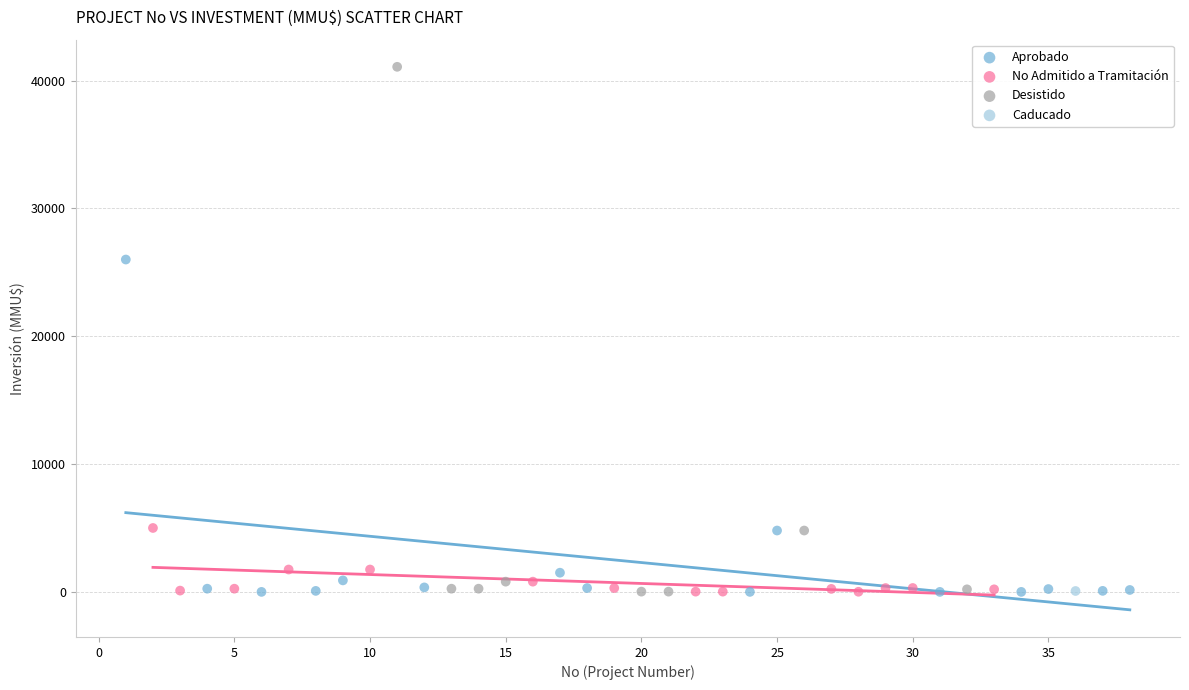

What are all the series names shown in the legend?

Aprobado, No Admitido a Tramitación, Desistido, Caducado